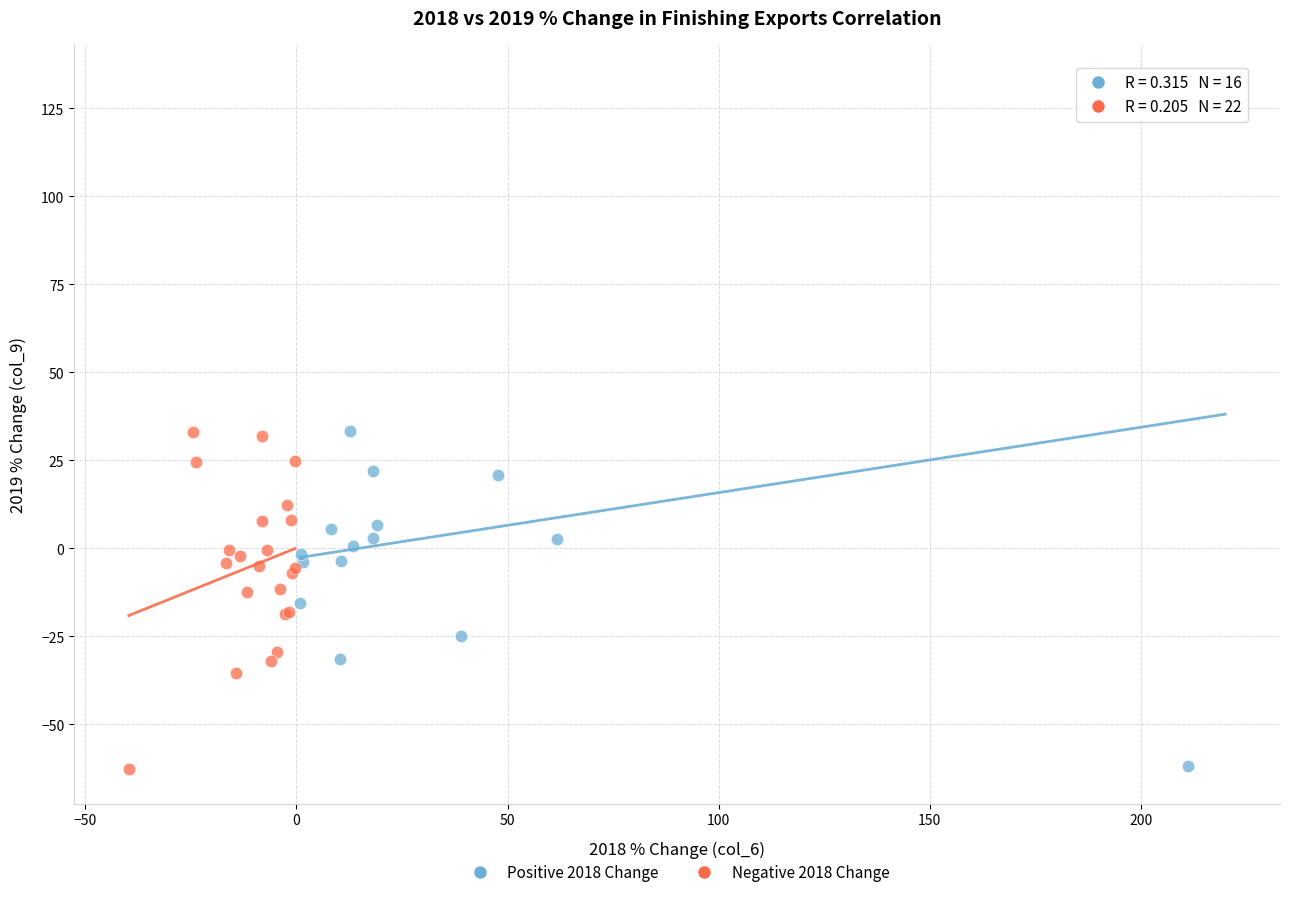

Which series contains the highest Y value?

Positive 2018 Change